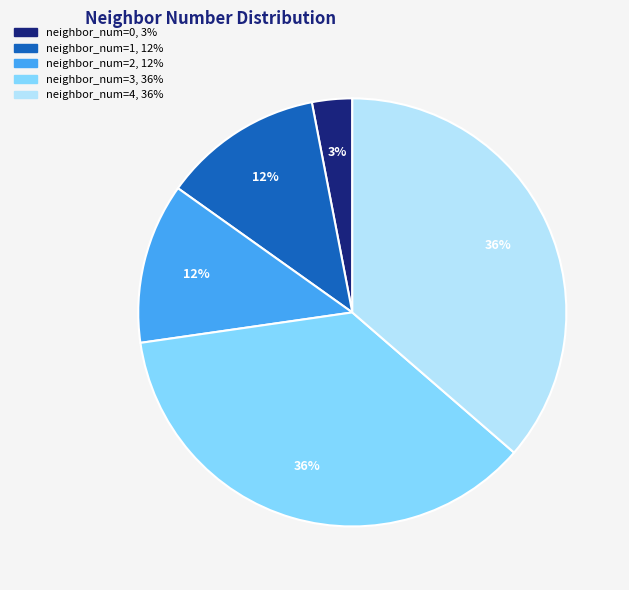

Is there a majority slice in this chart?

No